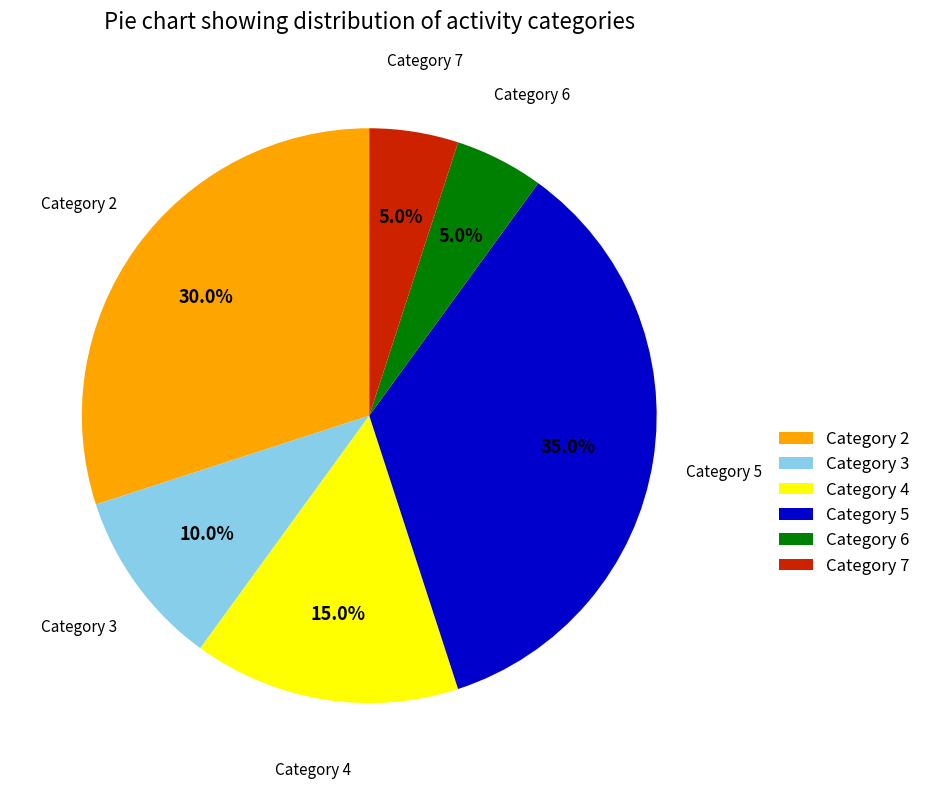

Do Category 5 and Category 3 together represent more than half of the pie?

No